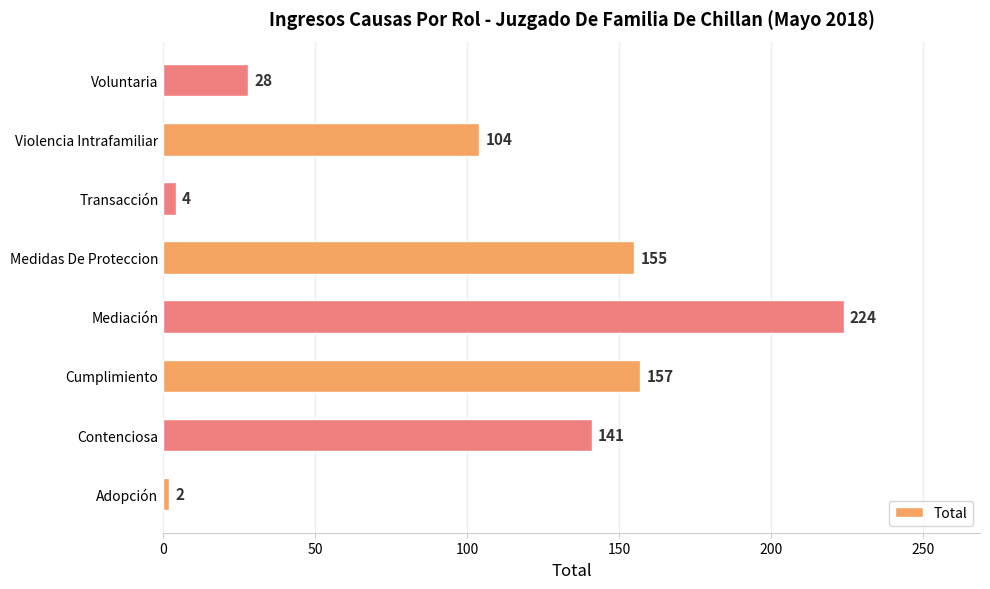

What is the sum of the values at Cumplimiento and Mediación?

381